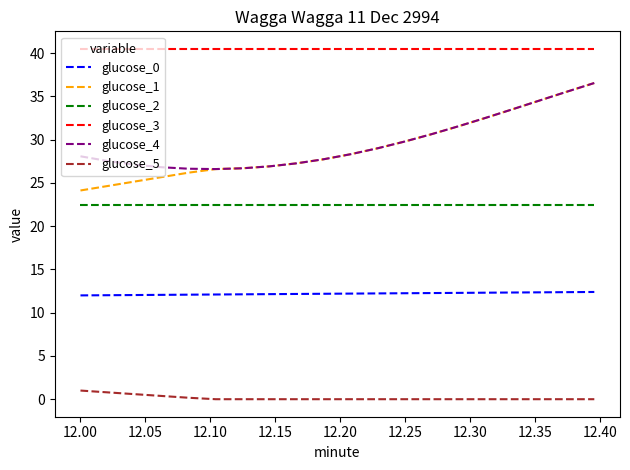

Which series has the largest total across all categories?

glucose_3